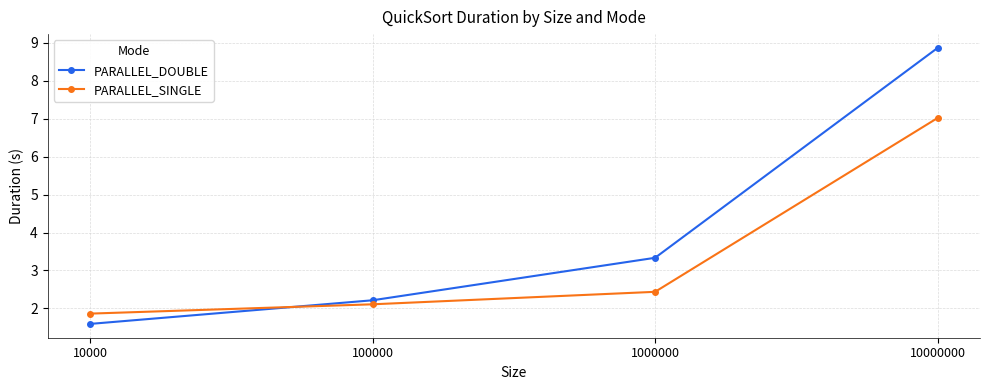

The value of PARALLEL_DOUBLE at 10000000 is 8.9. True or false?

True